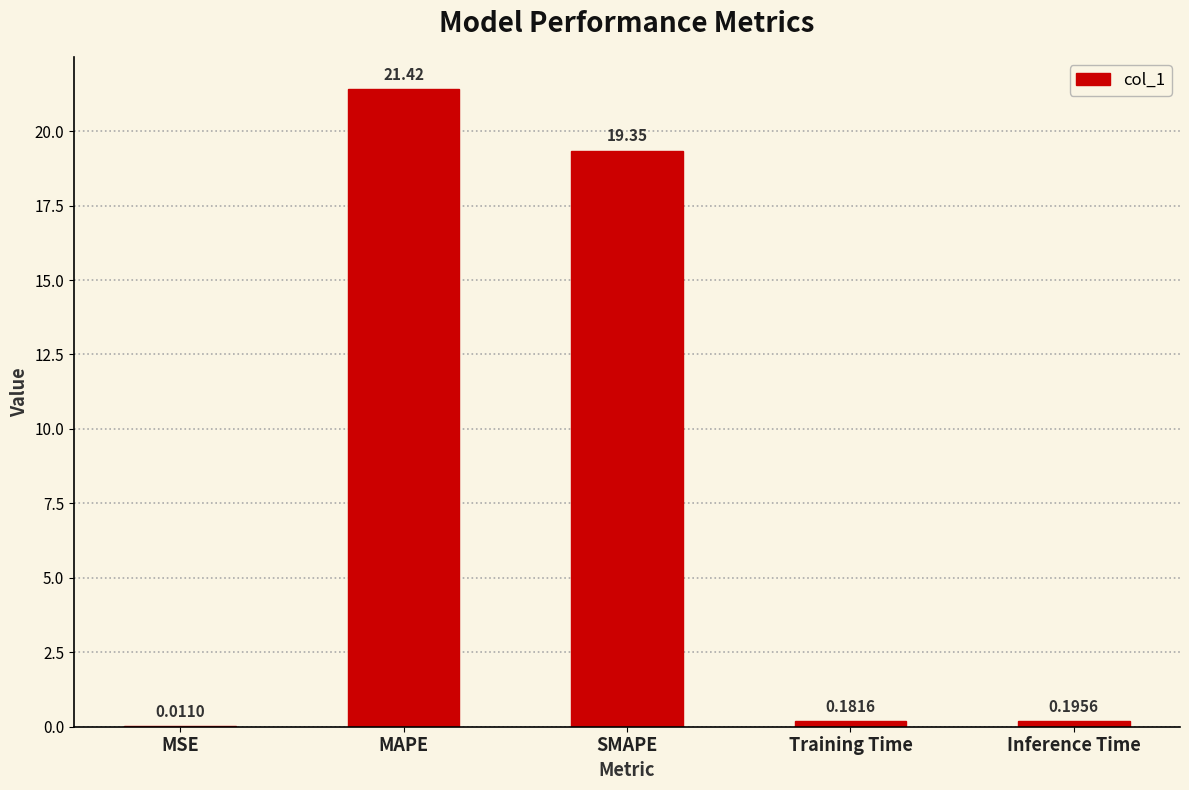

The value at MAPE is 27.9. True or false?

False